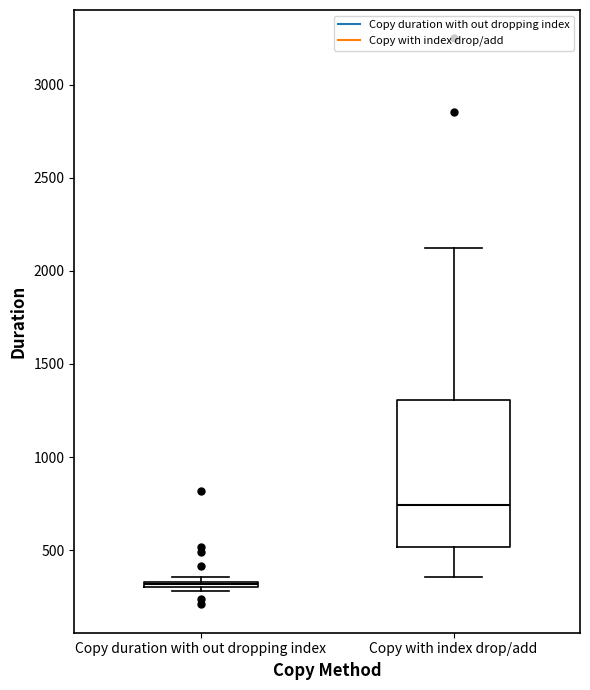

Which box's median line is the lowest?

Copy duration with out dropping index